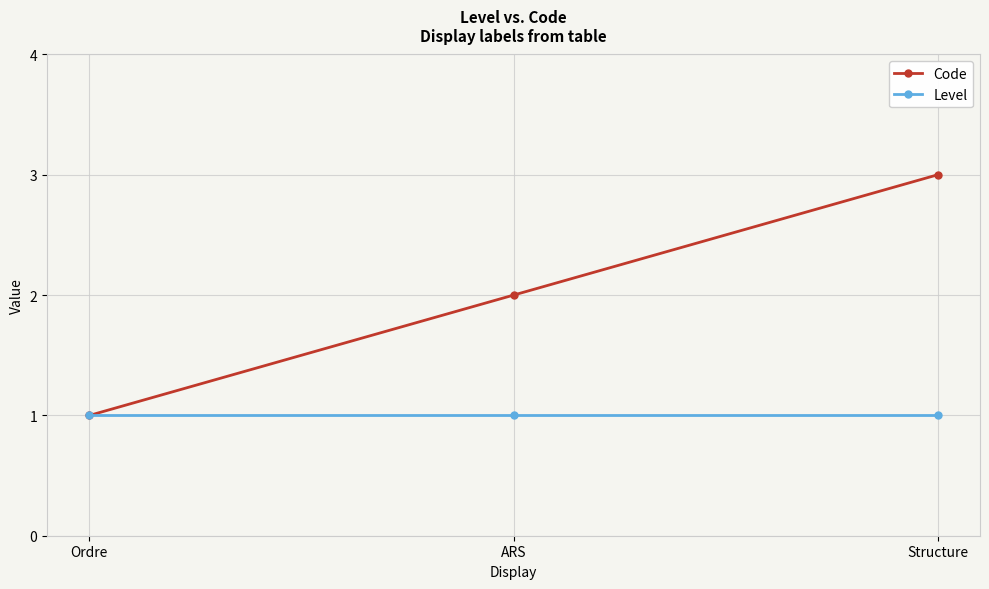

Reading right to left, what are all the values shown in this chart?

Code: 3	2	1
Level: 1	1	1